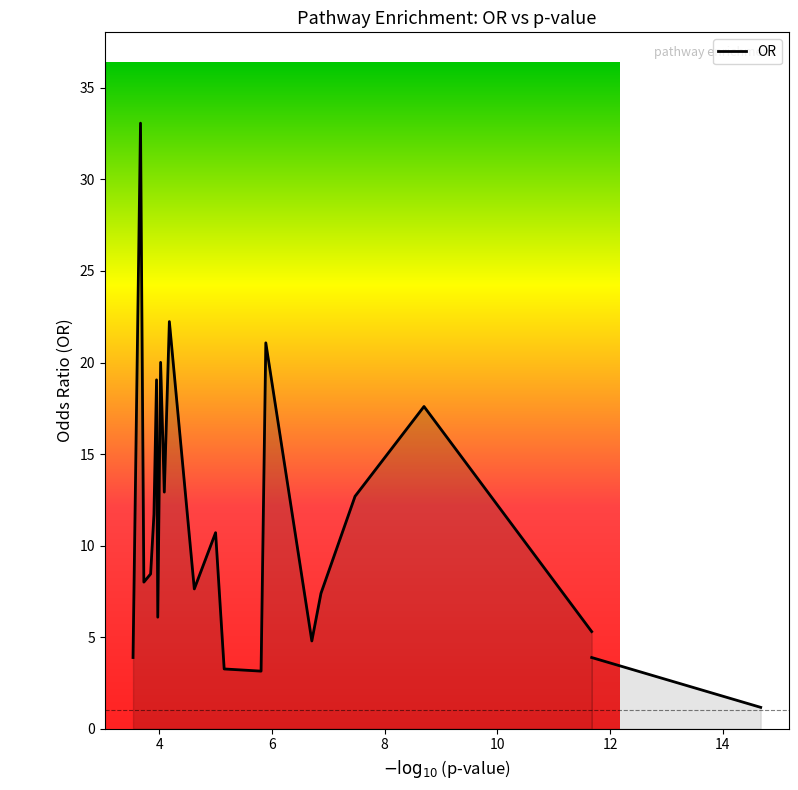

How many lines are shown in the chart?

1